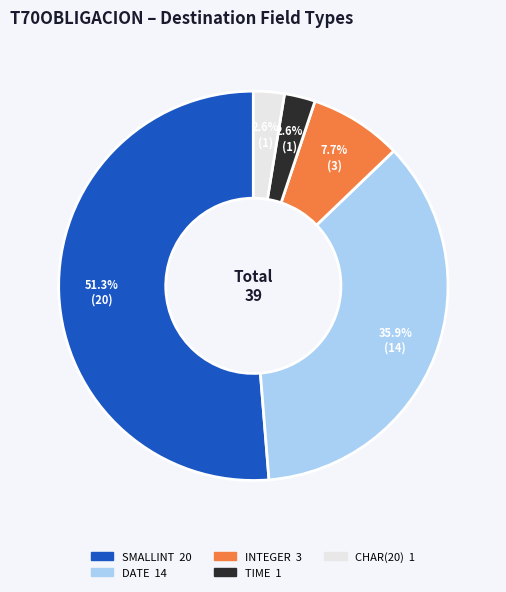

Is there any slice that represents more than half of the pie?

Yes